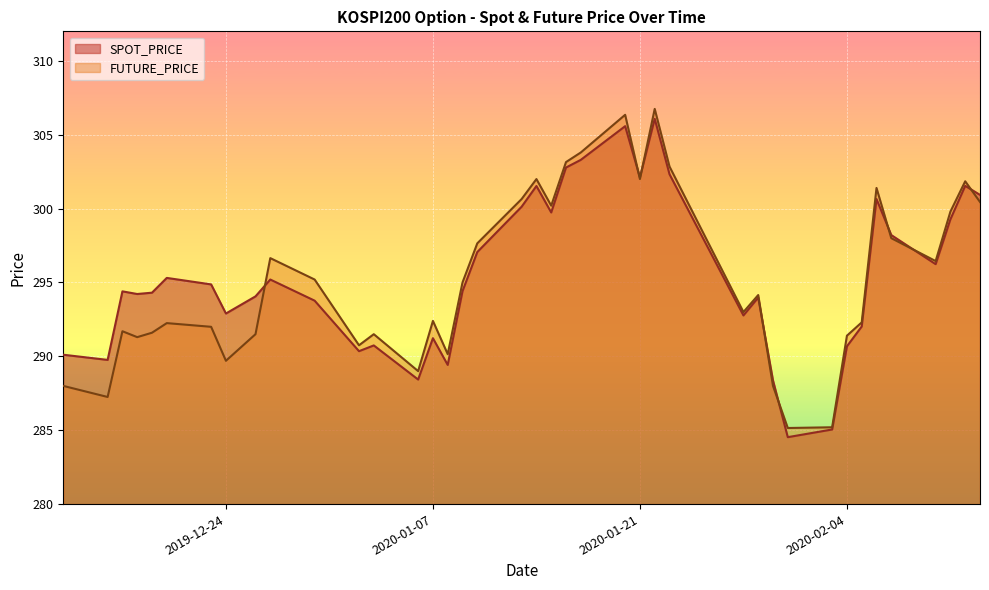

What is the difference between the second highest and second lowest values in the FUTURE_PRICE series?

21.2